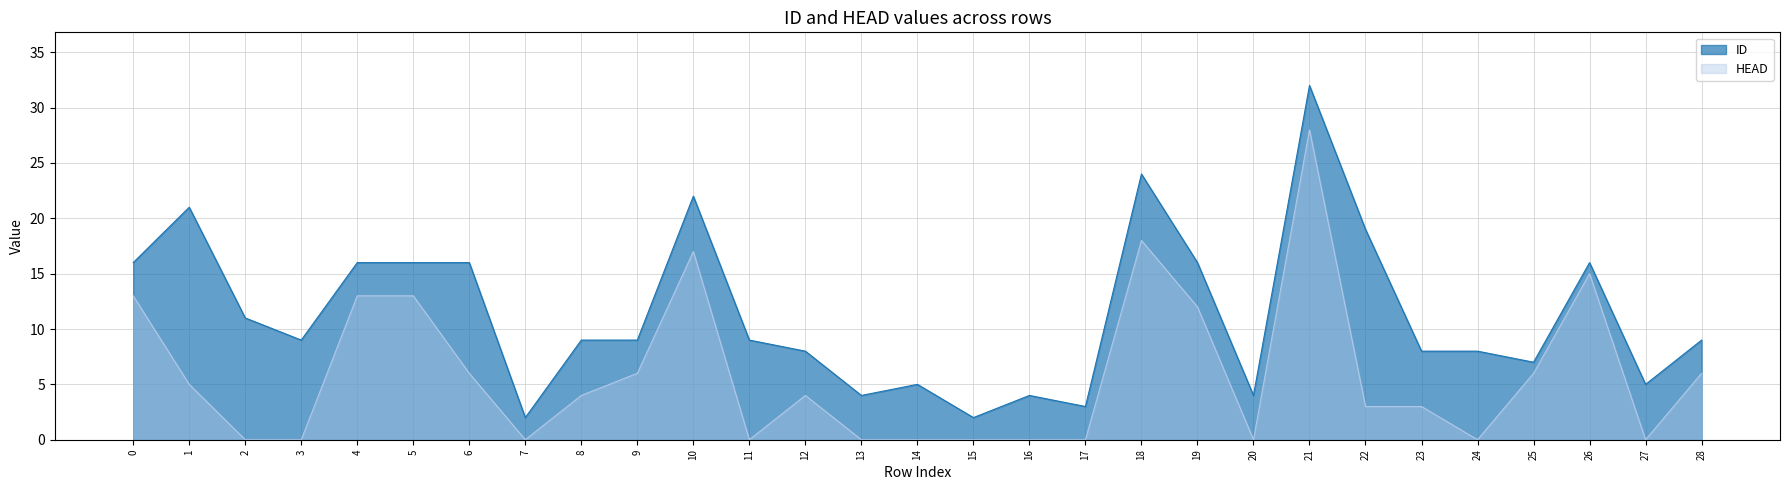

Which category has the highest value across all series?

21